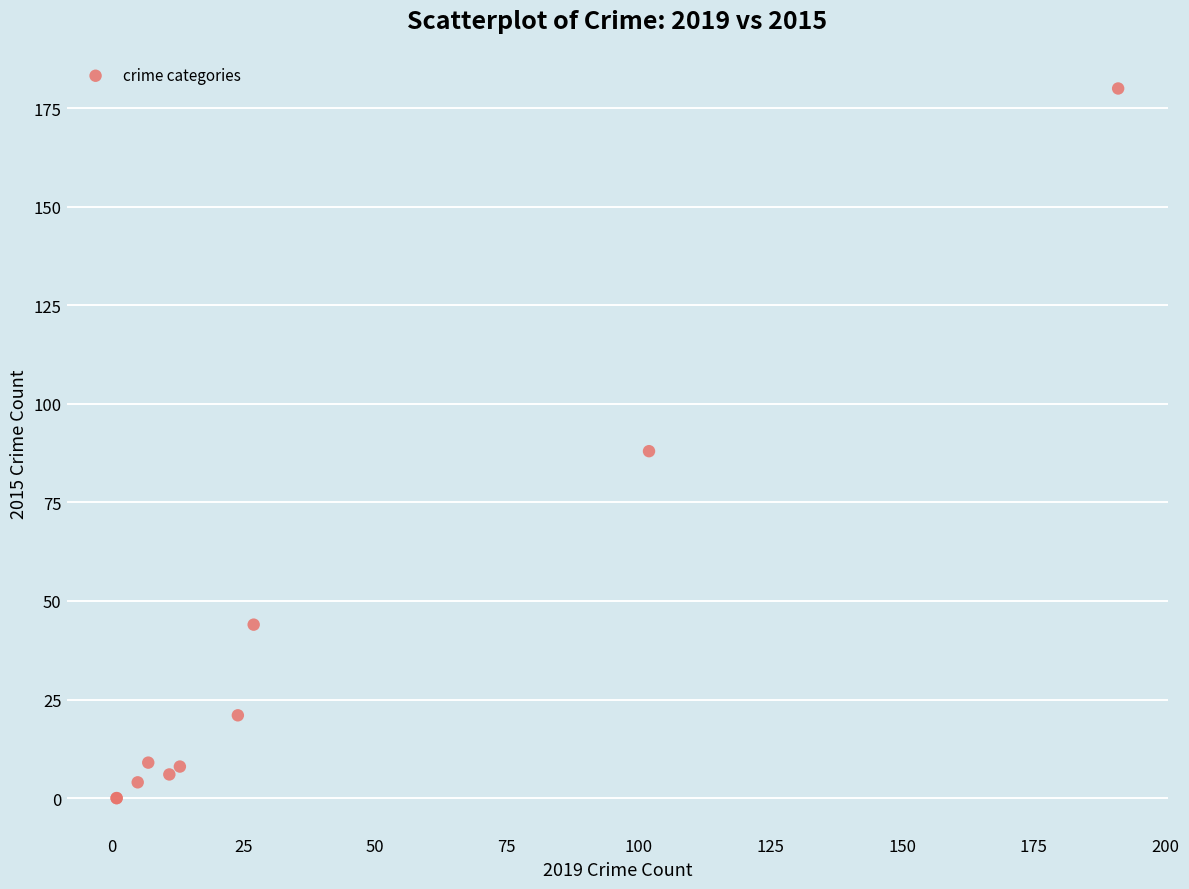

What Y value in the scatter plot is closest to 90?

88